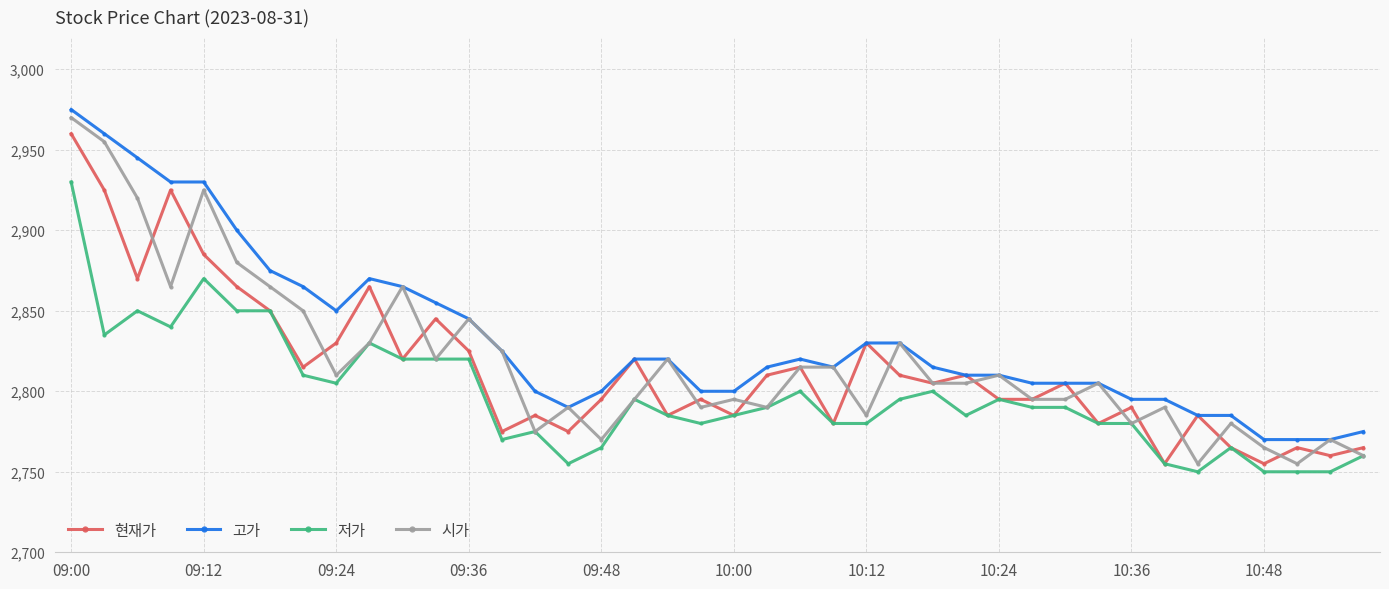

What is the minimum value for 저가?

2750